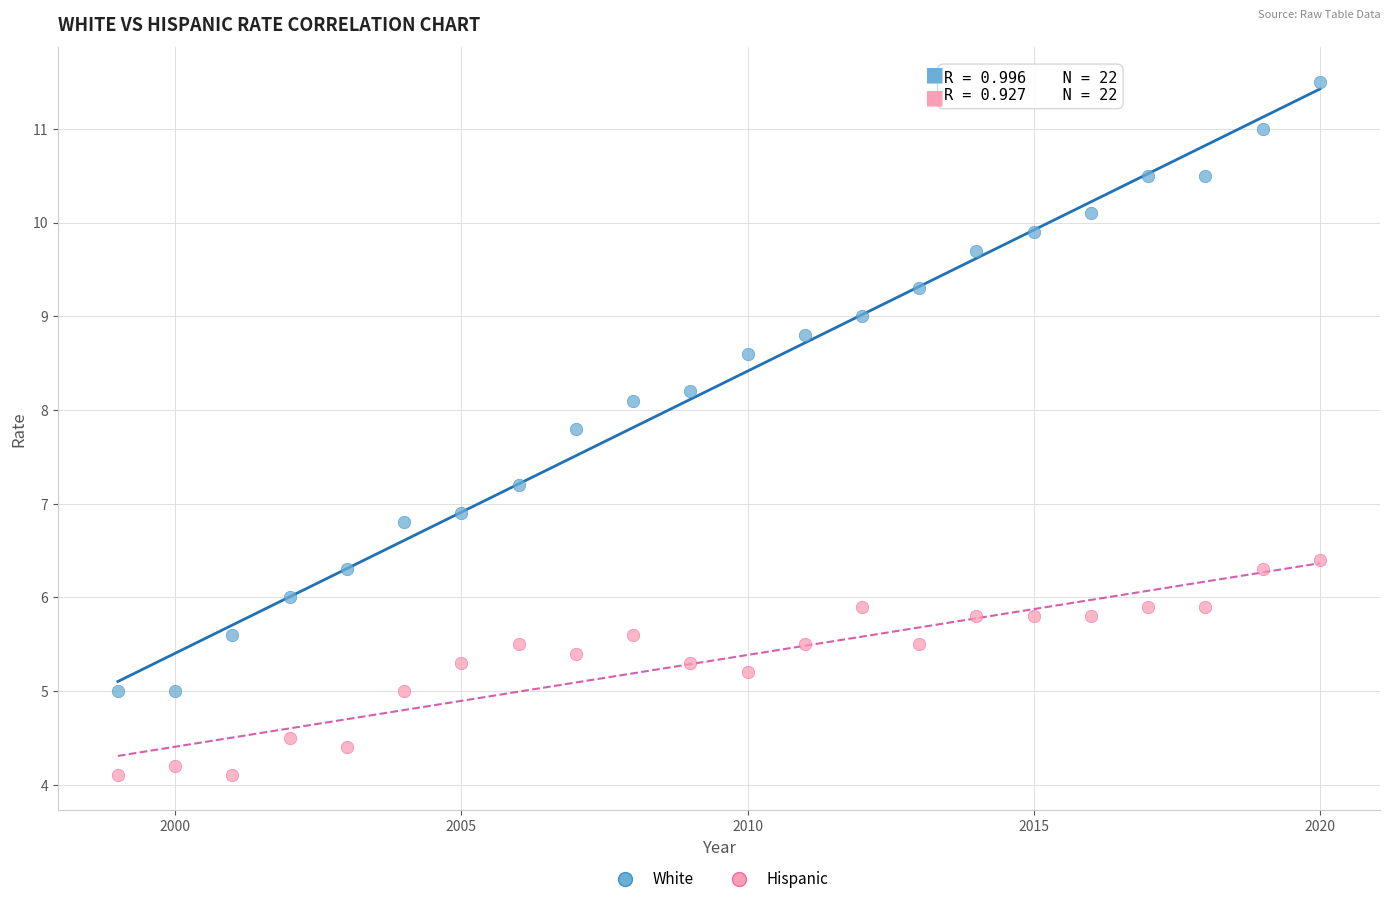

In the White series, what Y value is closest to 8?

8.1